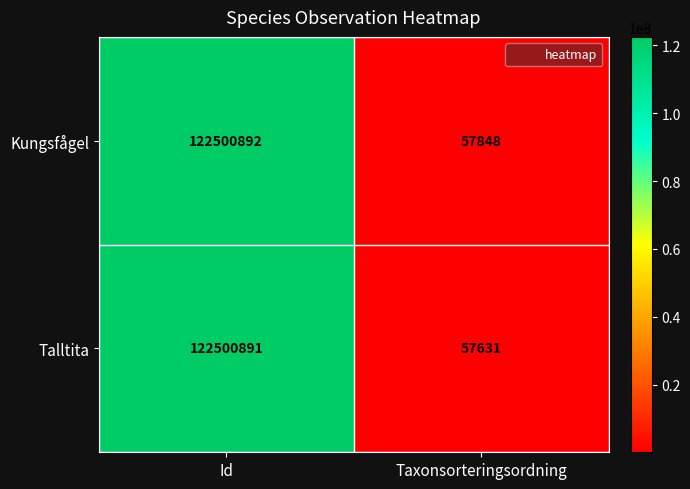

Which series has the widest spread of values?

Talltita